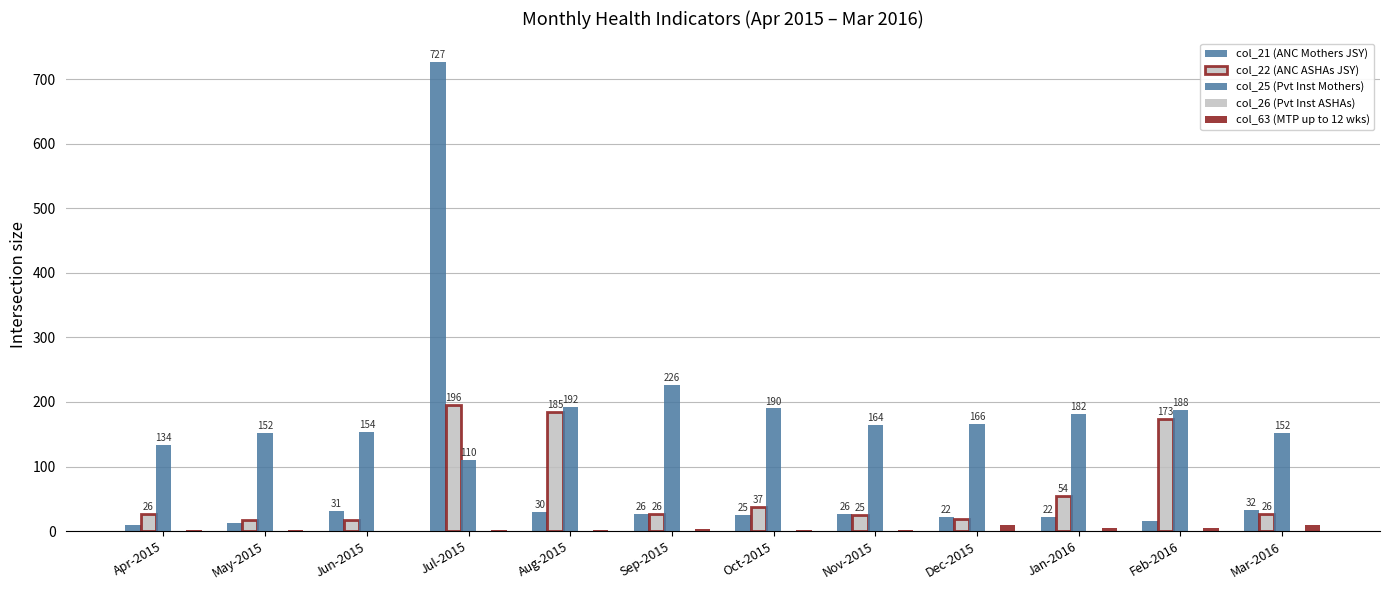

What is the difference between the maximum and minimum values in the col_63 (MTP up to 12 wks) series?

9